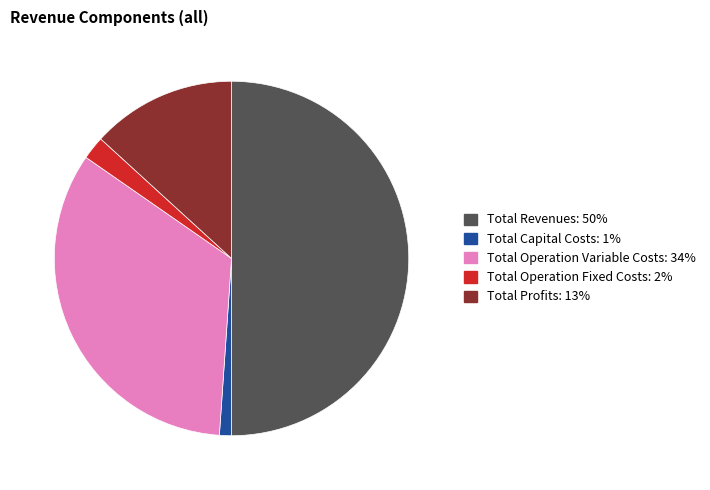

Rank the categories by value from highest to lowest.

Total Revenues, Total Operation Variable Costs, Total Profits, Total Operation Fixed Costs, Total Capital Costs